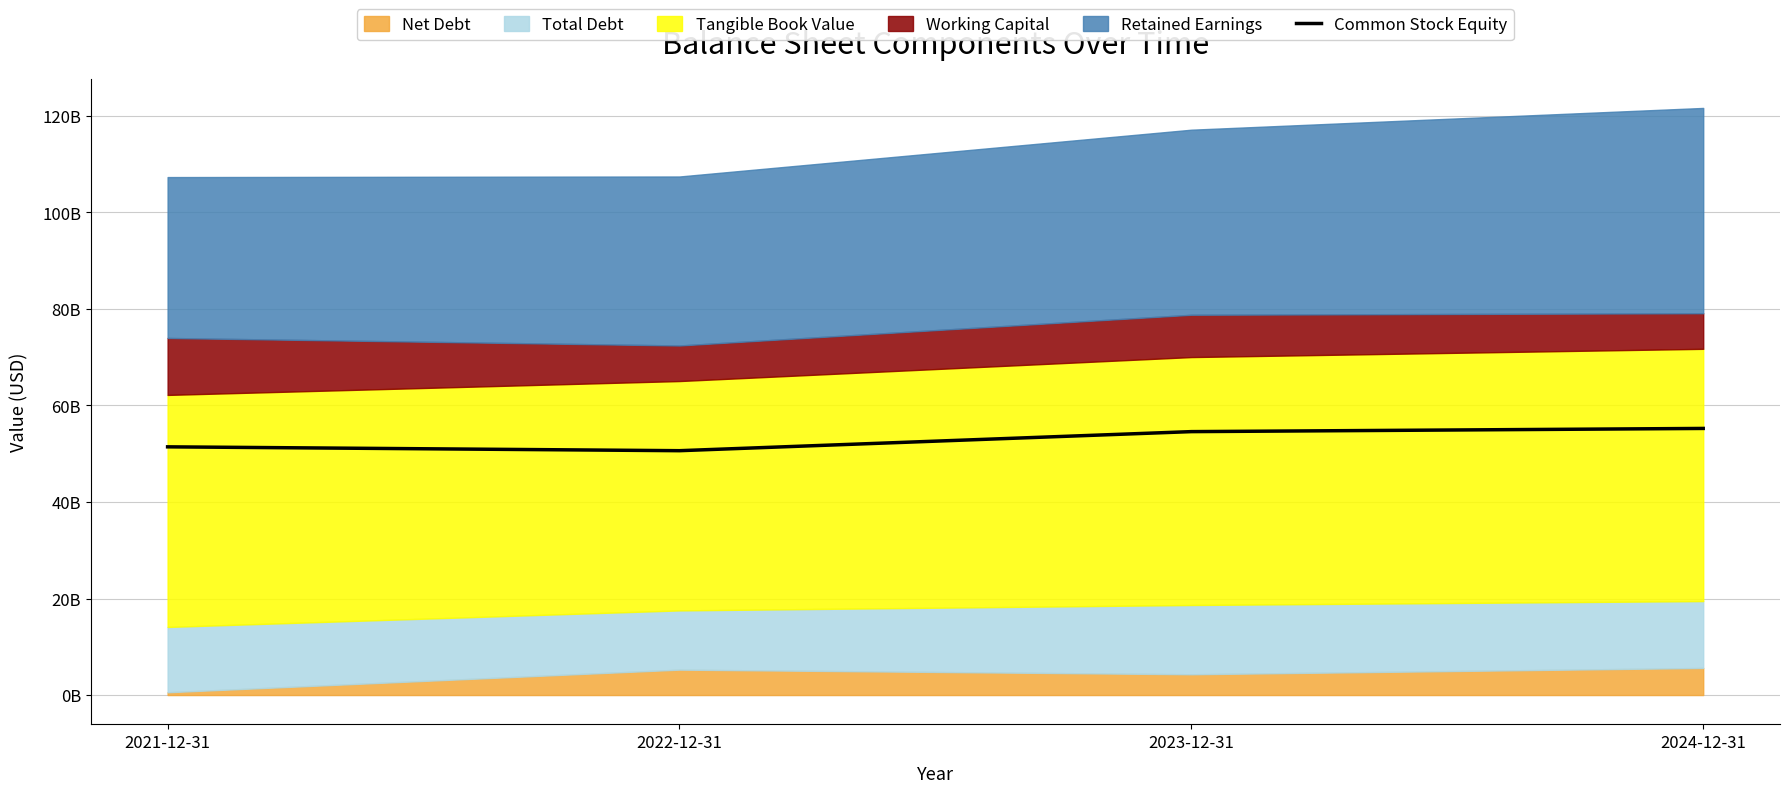

Is it true that the value at 2021-12-31 is 51432000000?

True